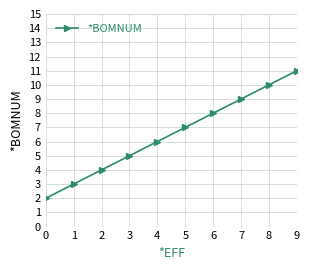

How many lines are shown in the chart?

1